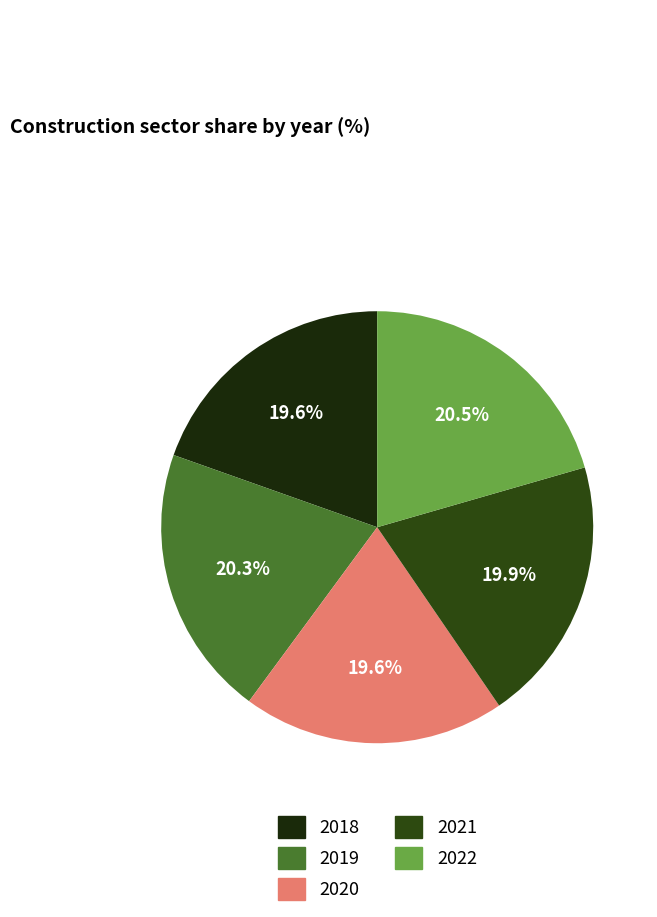

What portion of the pie excludes 2019?

79.7%